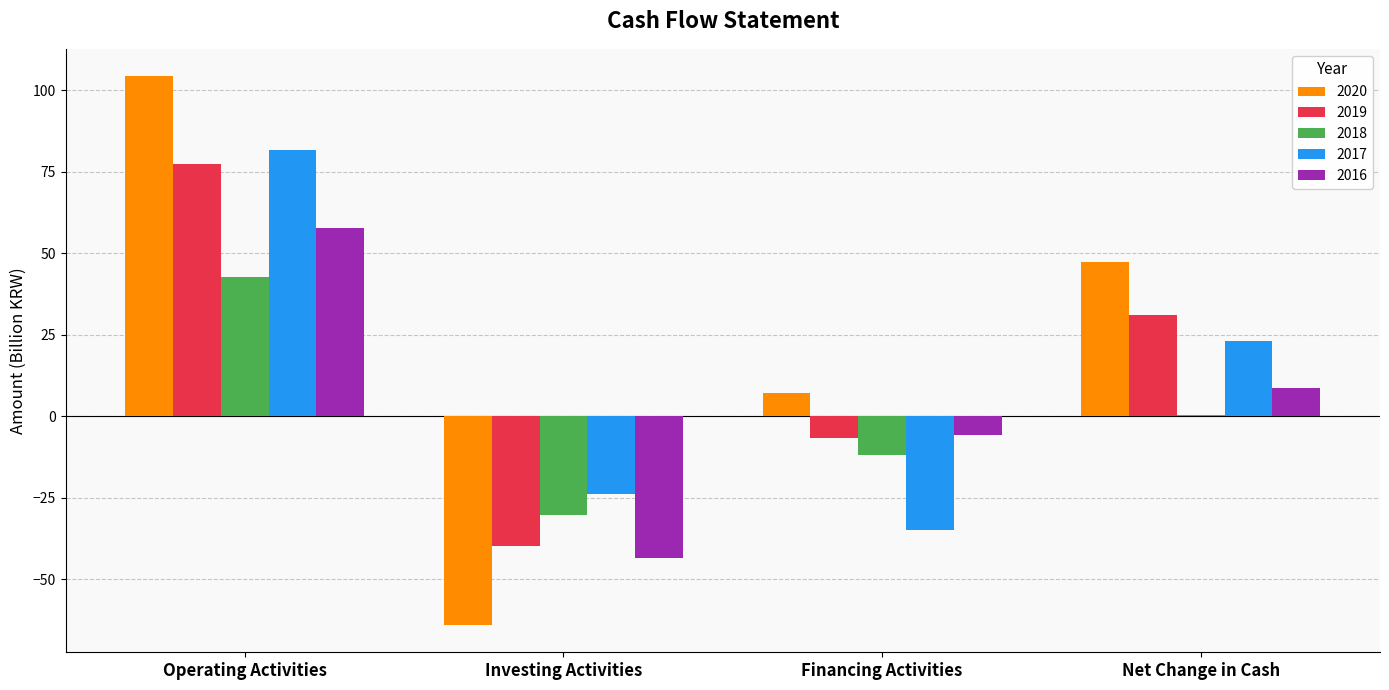

List the series in order of their overall mean, highest first.

2020, 2019, 2017, 2016, 2018